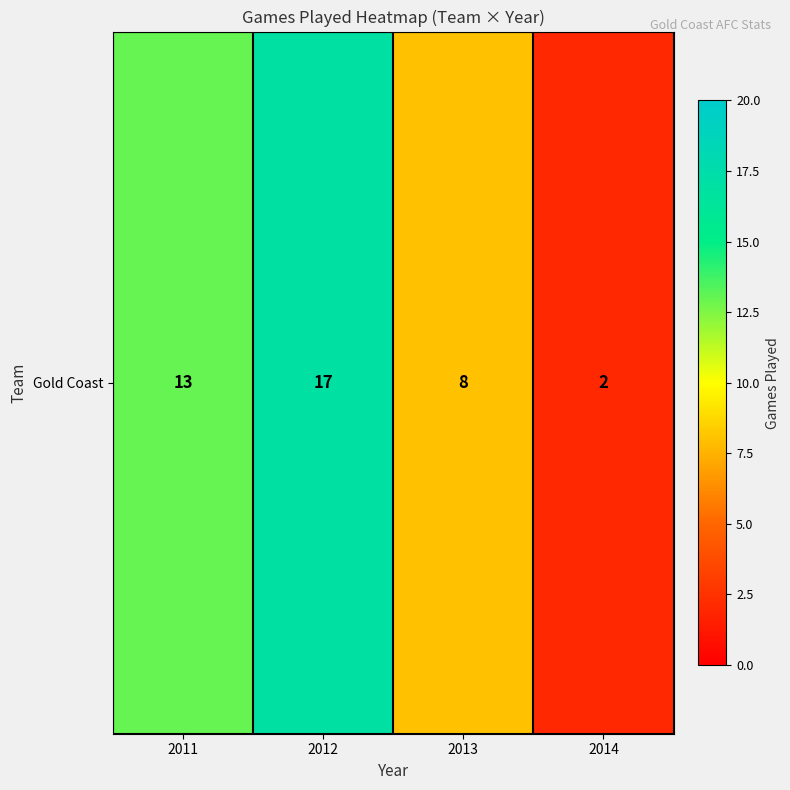

True or false: the data shows 17 at 2012.

True